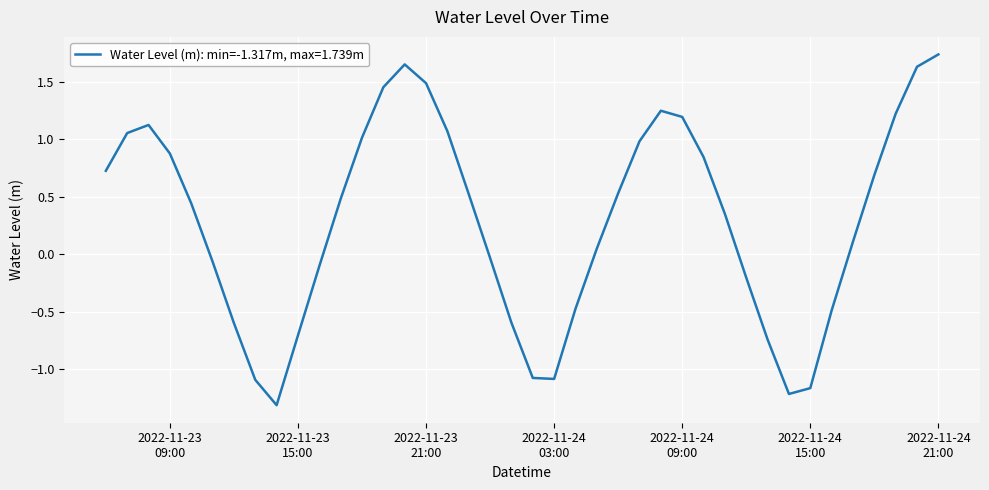

What is the smallest value displayed?

-1.3